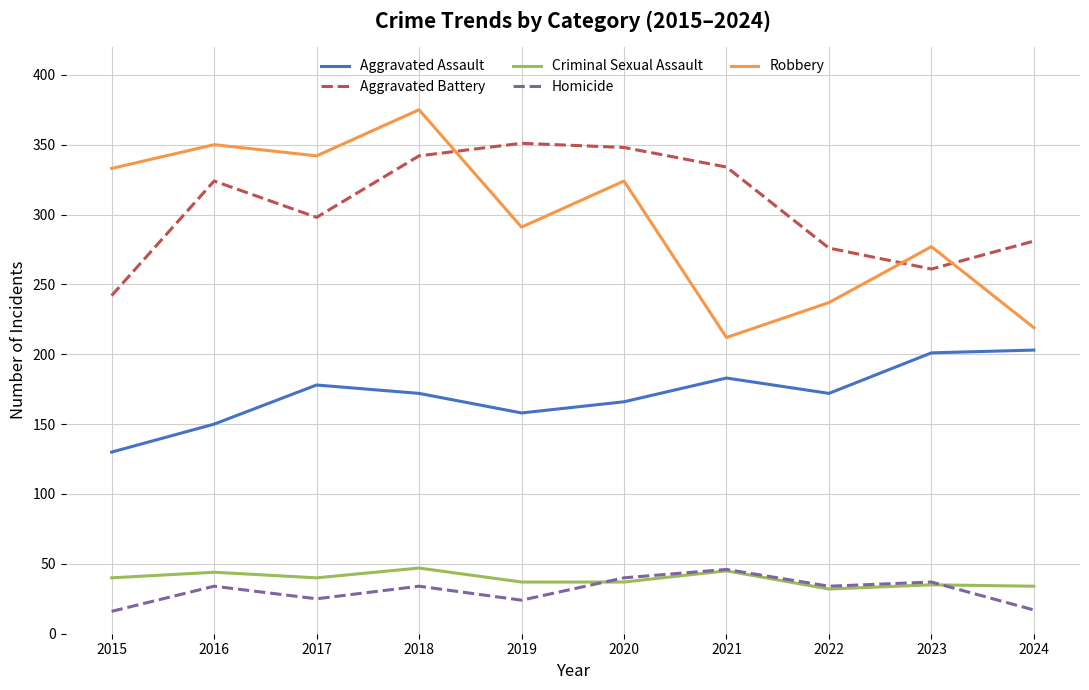

What are all the series names shown in the legend?

Aggravated Assault, Aggravated Battery, Criminal Sexual Assault, Homicide, Robbery